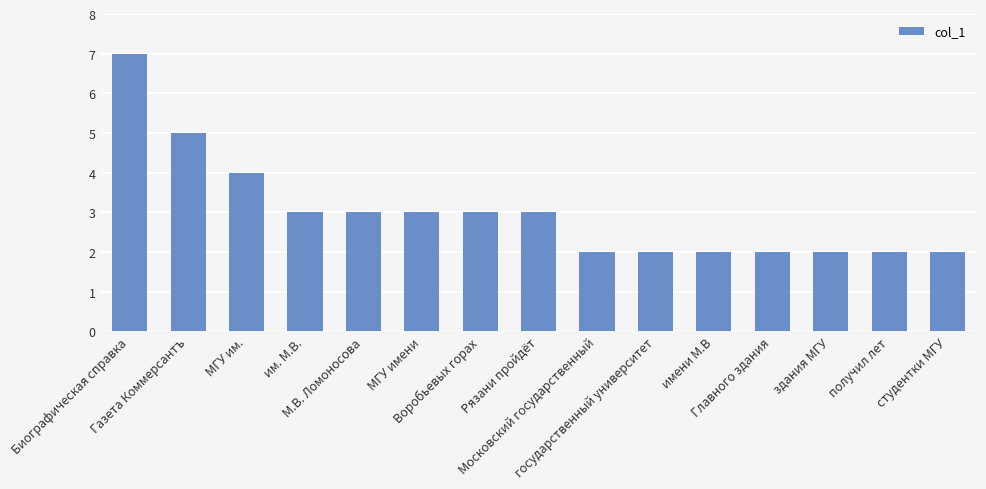

What is the sum of all values?

45